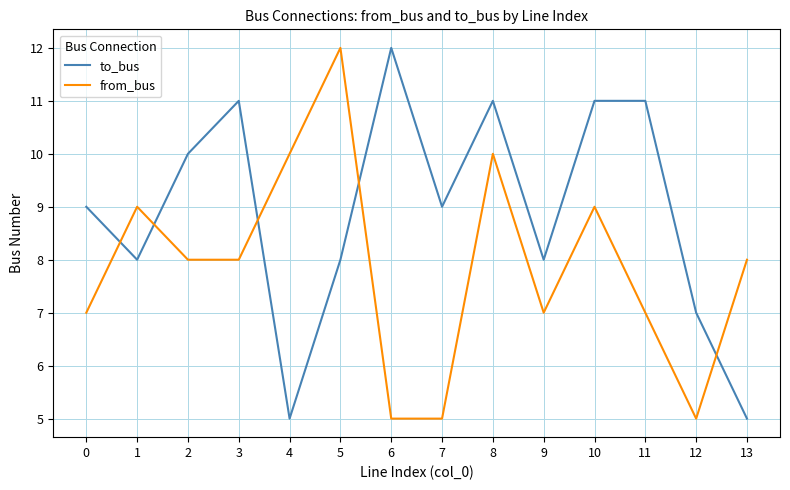

How many times do from_bus and to_bus cross each other?

5